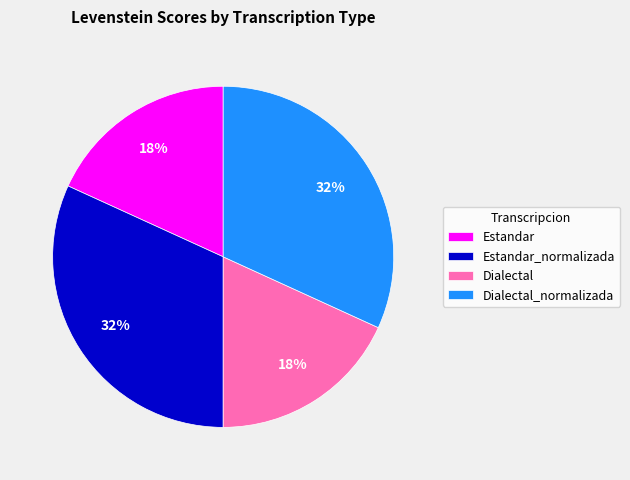

Approximately how many times larger is the value at Estandar compared to Estandar_normalizada?

0.6